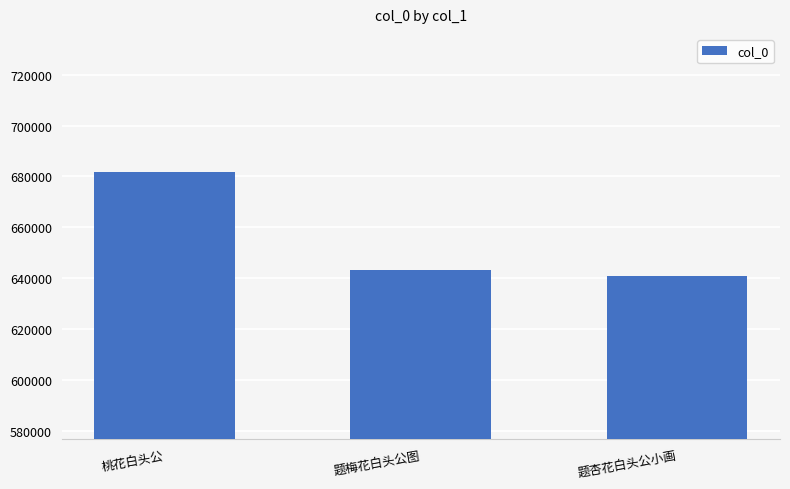

What is the change in value from 桃花白头公 to 题梅花白头公图?

-38226